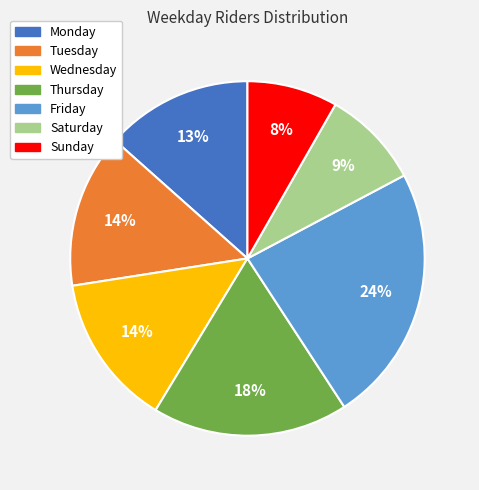

What percentage is the Thursday slice, to the nearest percent?

18%